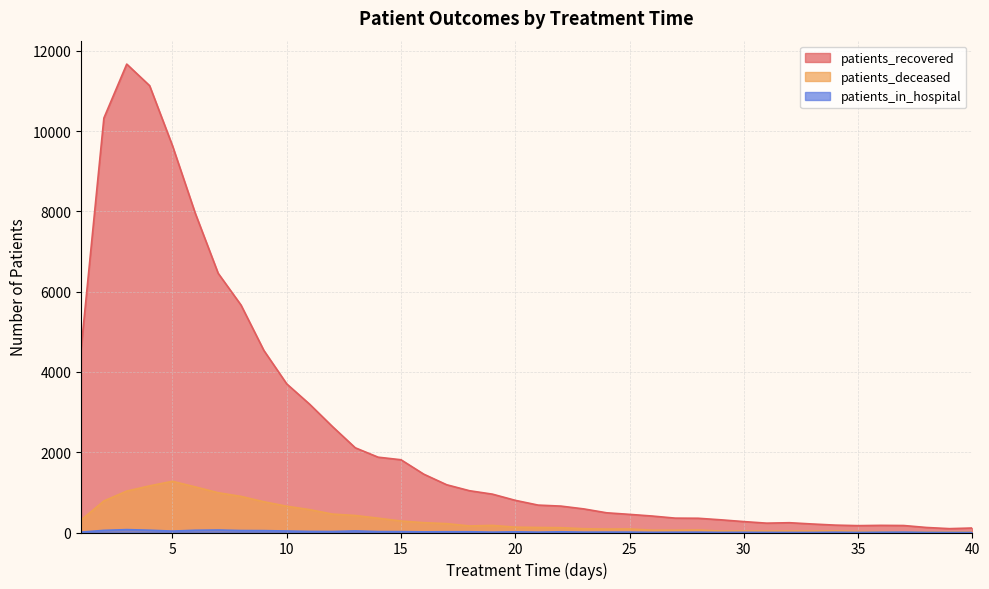

The patients_in_hospital series shows 32 at 8. True or false?

False